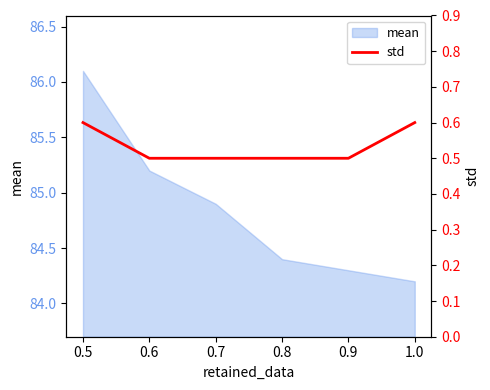

List the labels in order of mean value, smallest first.

1.0, 0.9, 0.8, 0.7, 0.6, 0.5